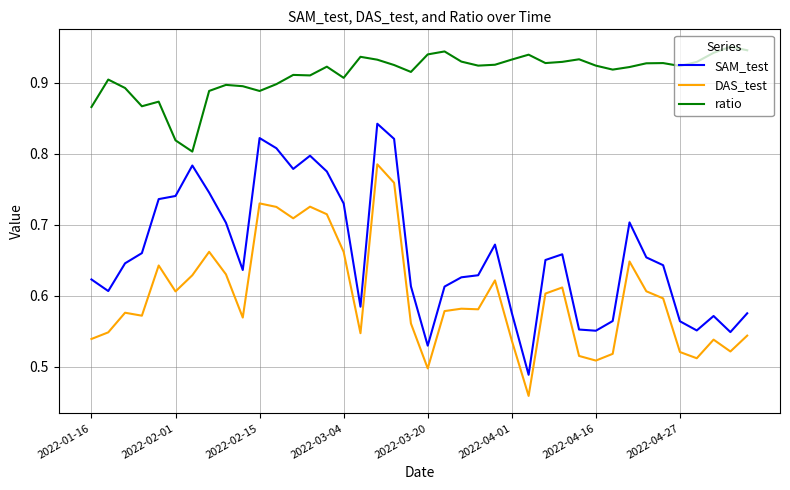

Which series has the largest total across all categories?

ratio